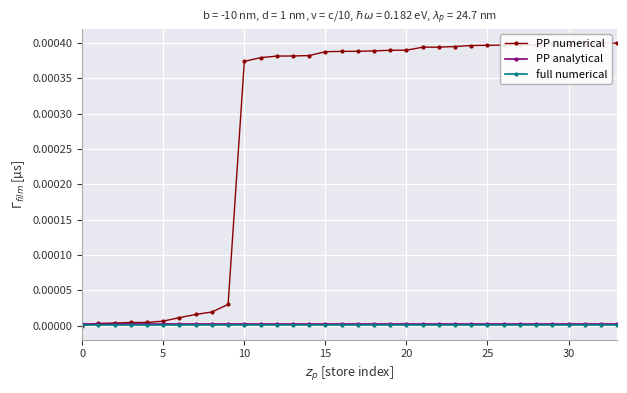

Does the chart have visible grid lines?

Yes